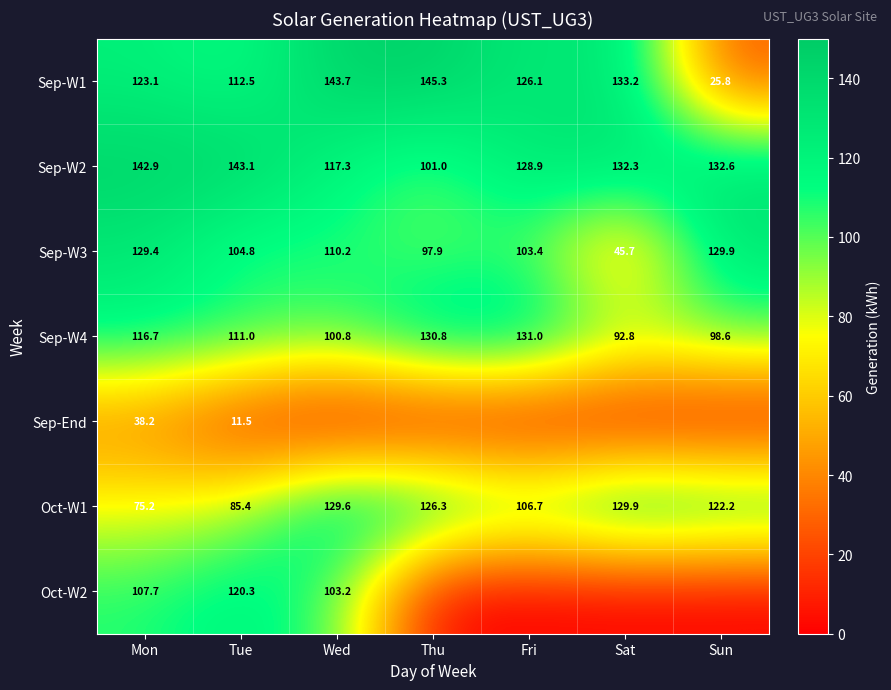

What is the lowest value of the Sep-W3 series?

45.7